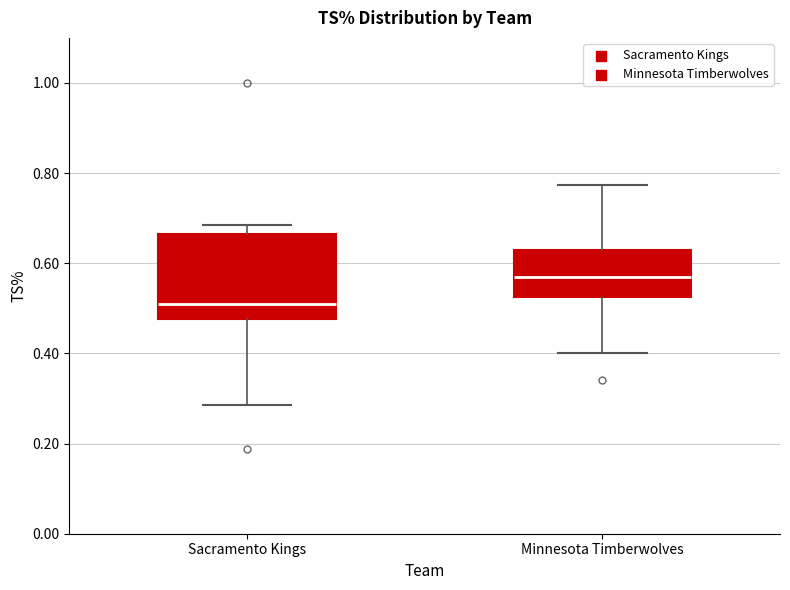

Where is the upper edge of the box for Minnesota Timberwolves on the y-axis? The values are not printed on the chart, so give them approximately, as read against the axis.

0.62